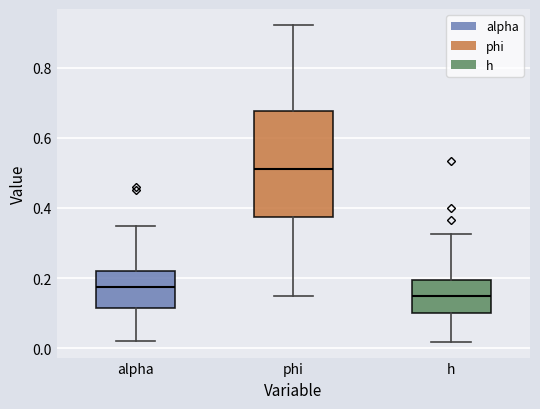

Where does the lower whisker of the box for h end on the y-axis? The values are not printed on the chart, so give them approximately, as read against the axis.

0.02